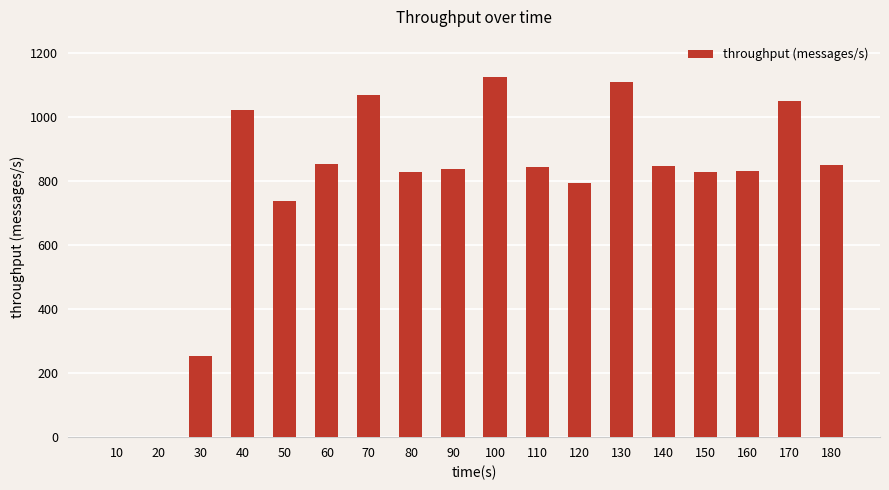

The chart shows a value of 1677 at 130. True or false?

False